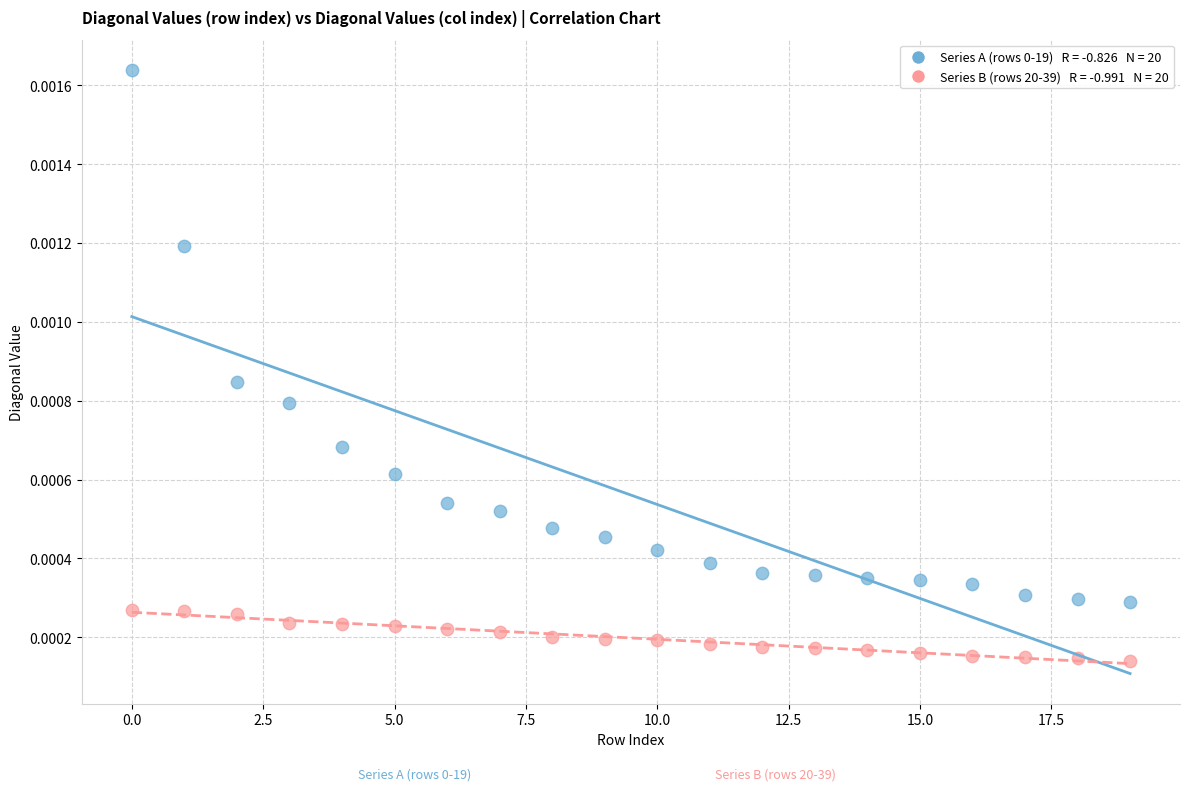

How many points are shown in the scatter plot?

40